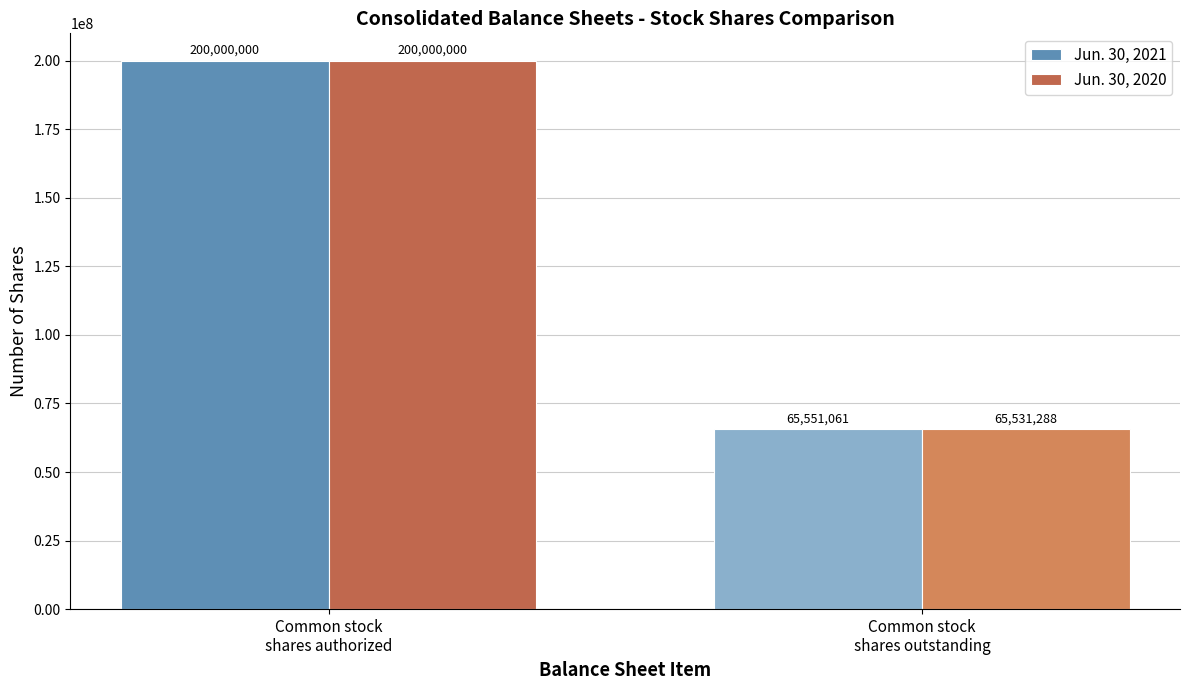

What is the sum of all Jun. 30, 2021 values?

265551061